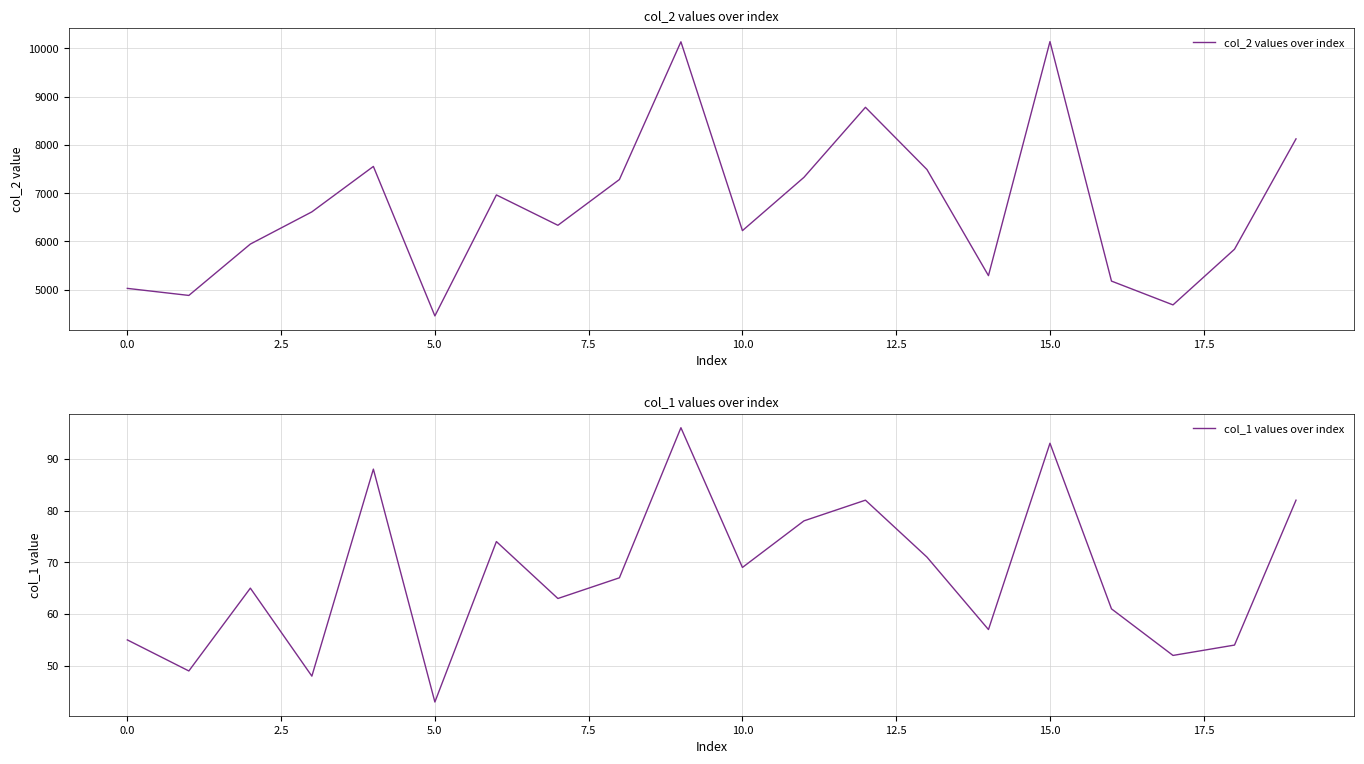

What is the lowest value of the col_2 values over index series?

4458